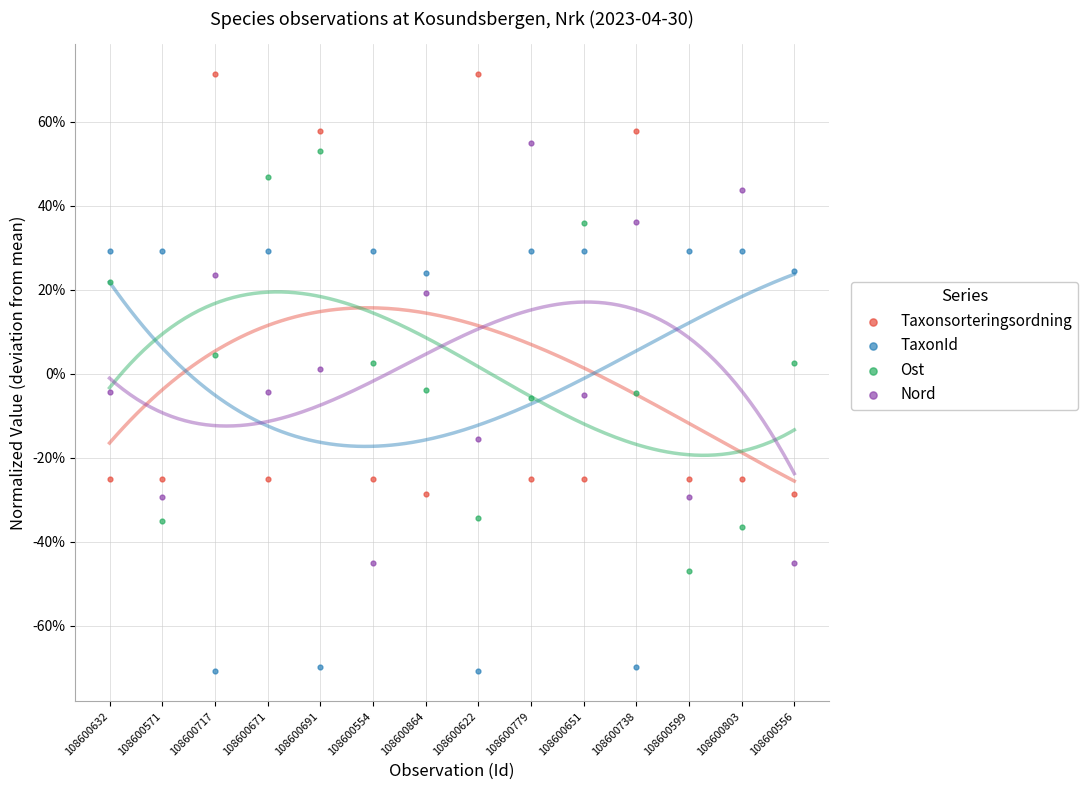

What are all the series names shown in the legend?

Taxonsorteringsordning, TaxonId, Ost, Nord